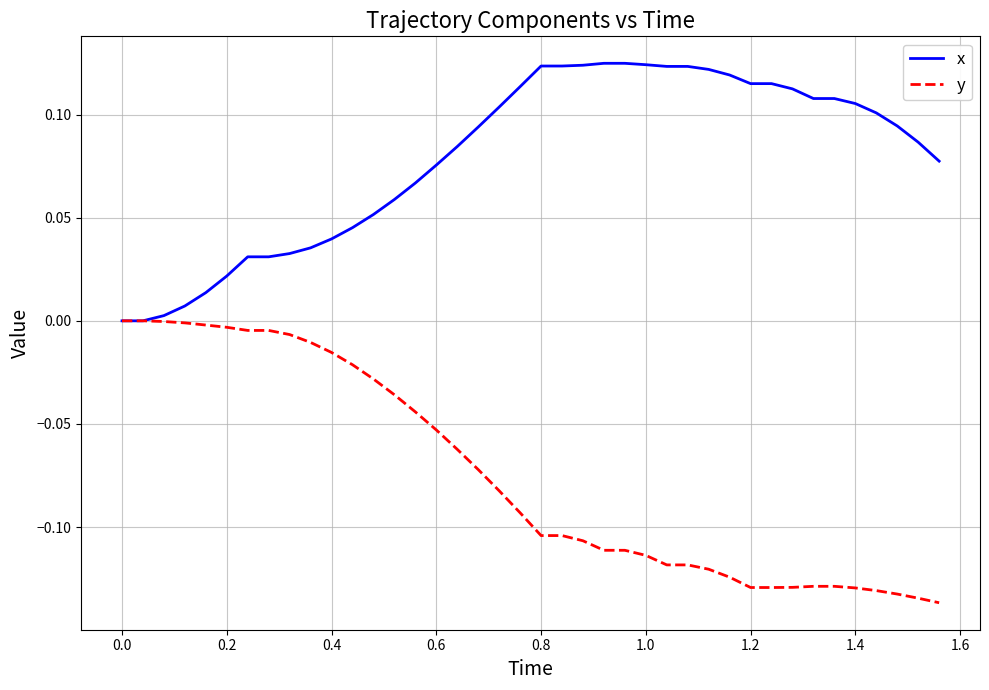

Rank the series by their average value, from lowest to highest.

y, x